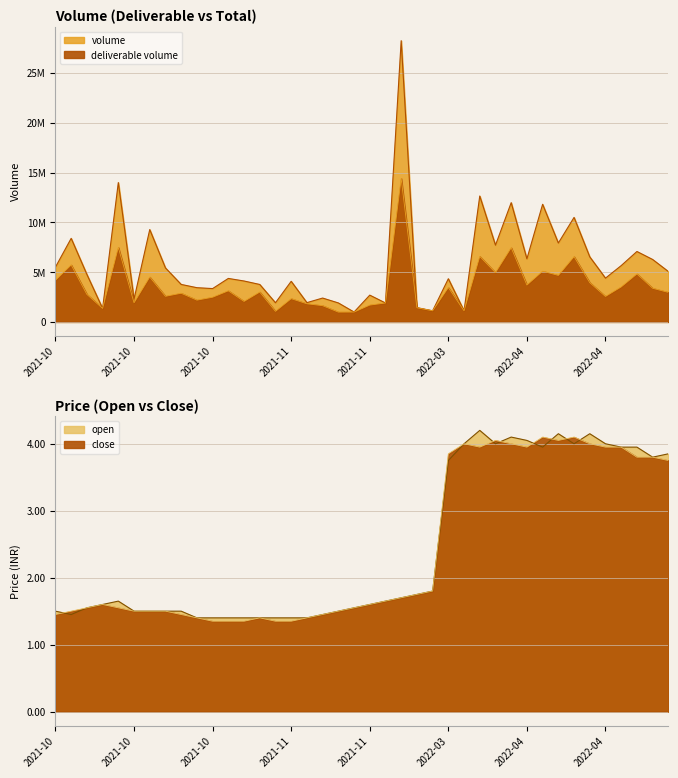

At 39, list the series in order from largest to smallest.

volume, deliverable_volume, open, close